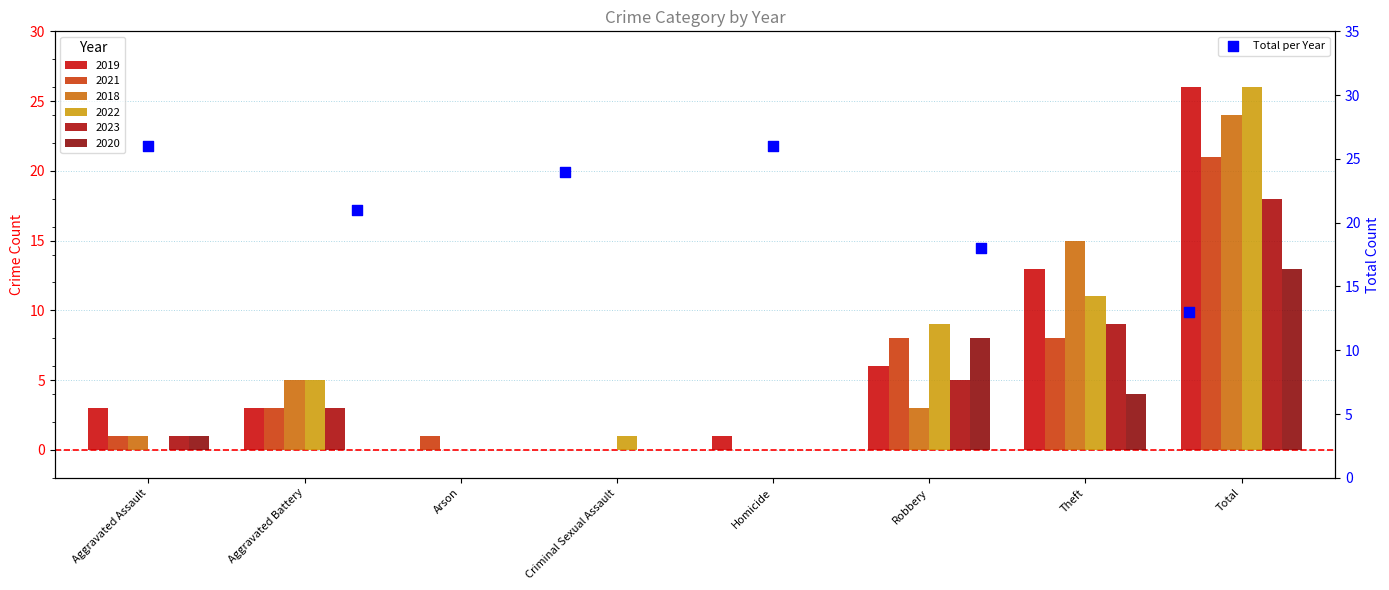

Approximately how many times larger is the value at Homicide compared to Robbery?

1.4